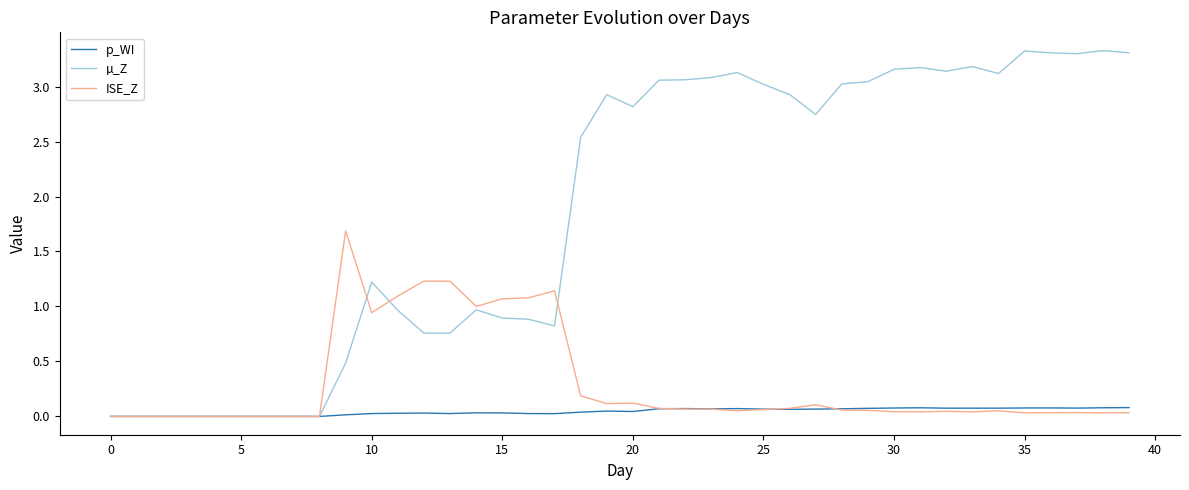

Which series has the largest total across all categories?

µ_Z